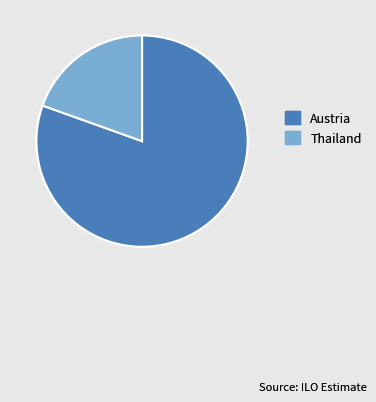

What is the ratio of the value at Austria to the value at Thailand?

4.1